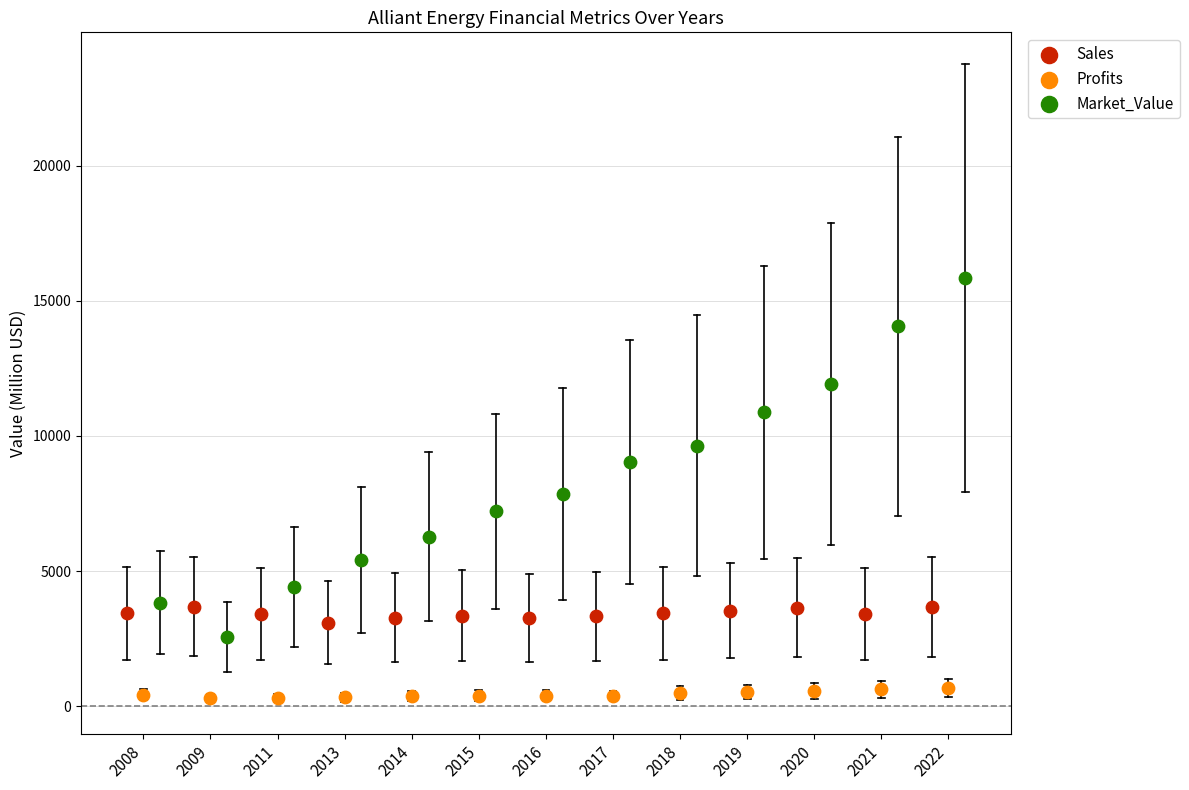

Which series reaches the maximum Y coordinate?

Market_Value